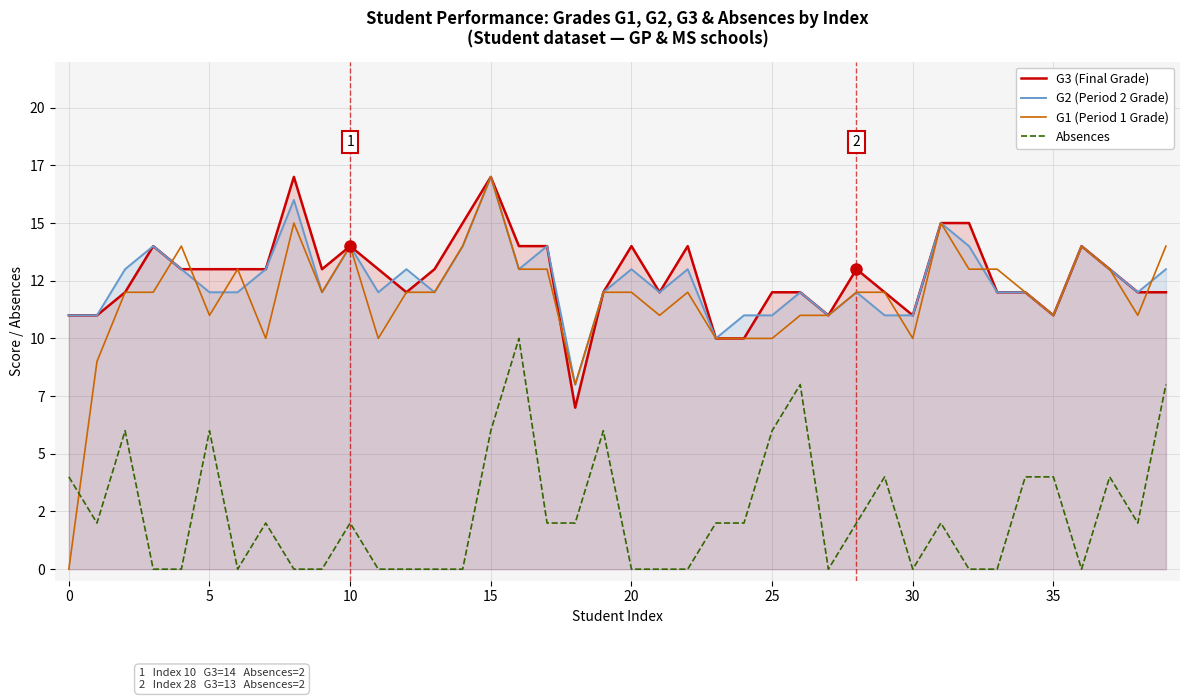

How many times do Absences and G1 (Period 1 Grade) cross each other?

1